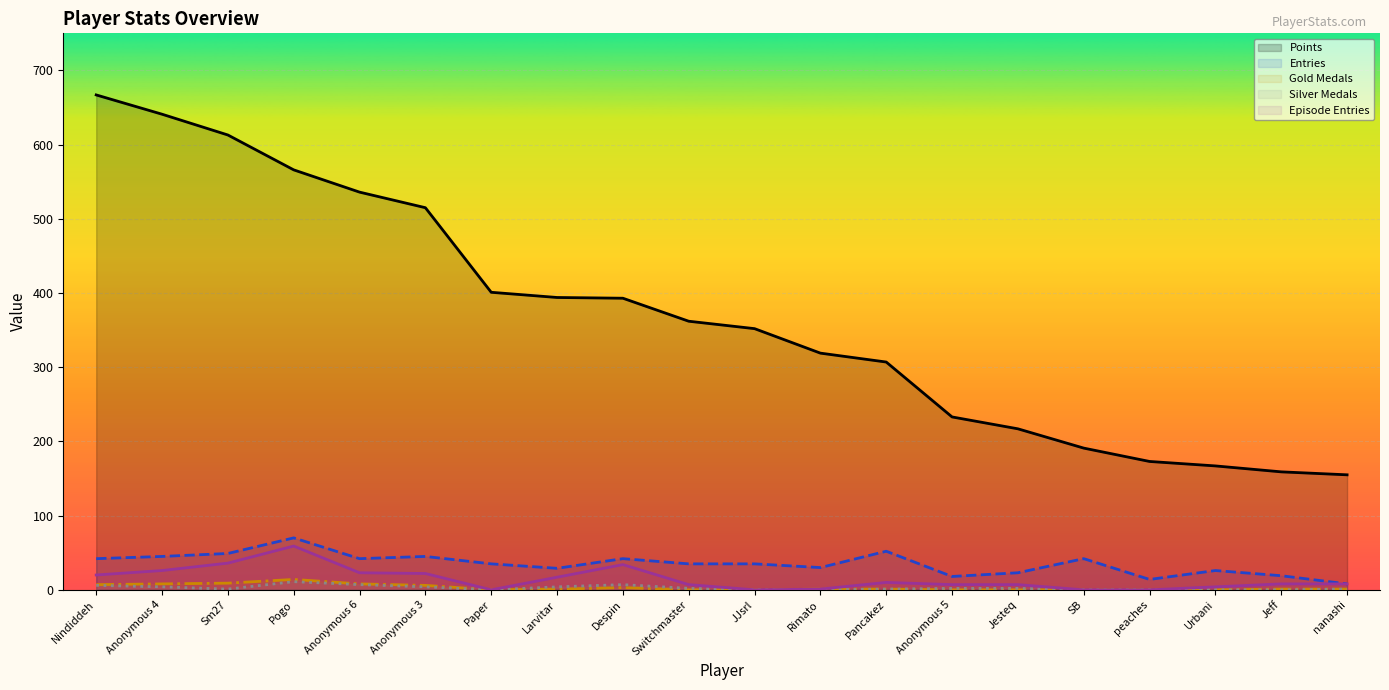

Where is the first local maximum for Gold Medals?

Pogo